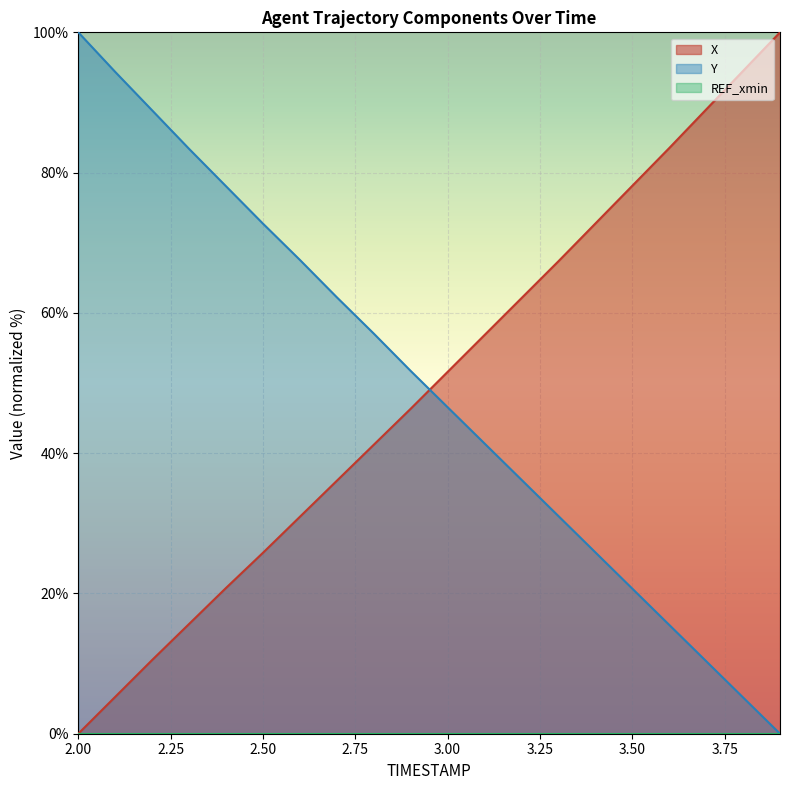

Reading right to left, extract all data points from this chart.

X: 100.0	94.5	89.0	83.5	78.1	72.7	67.4	62.1	56.8	51.6	46.3	41.2	36.1	30.9	25.8	20.8	15.6	10.5	5.3	0.0
Y: 0.0	5.2	10.3	15.5	20.7	25.9	31.0	36.2	41.4	46.6	51.7	57.1	62.2	67.6	72.7	78.1	83.4	88.9	94.4	100.0